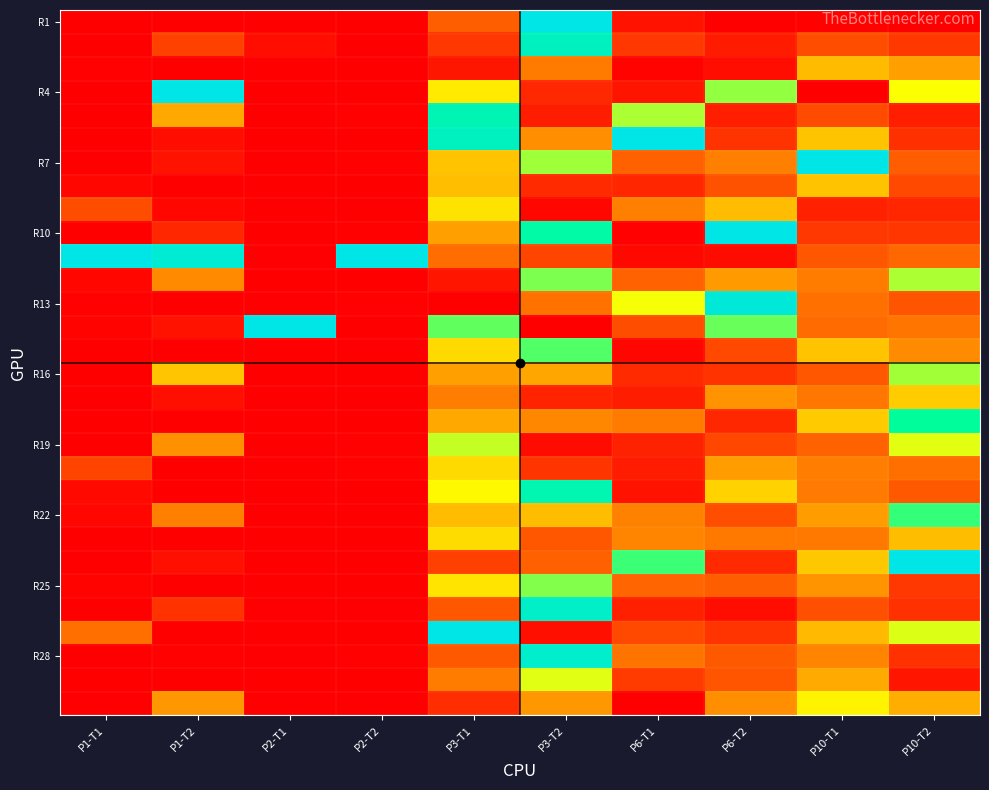

At which category is the sum across all series the highest?

P3-T2